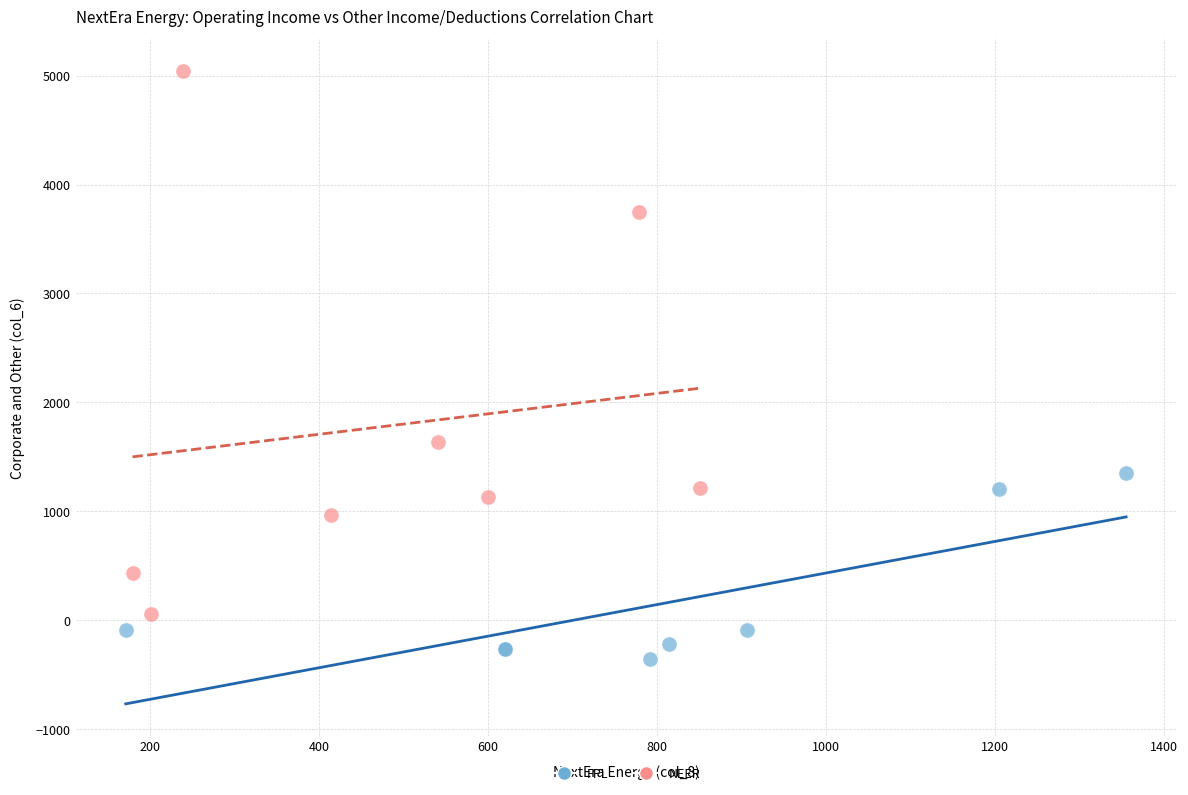

Which series has the largest Y range (max minus min)?

NEER